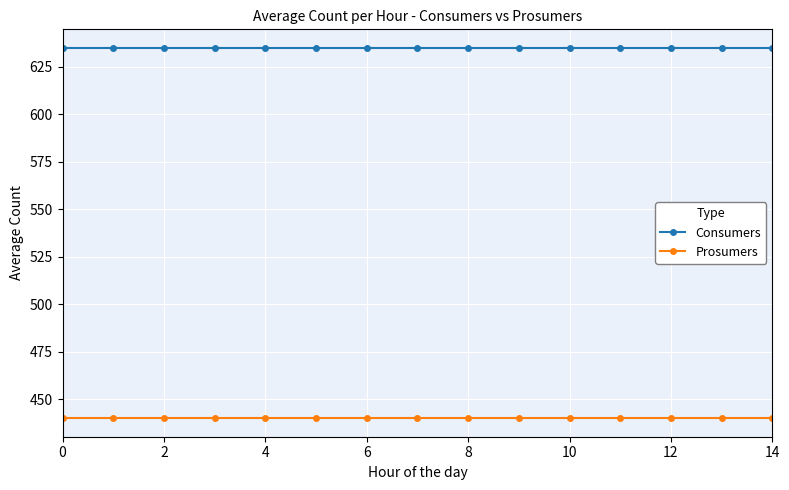

What is the value of the Consumers point at the 4th from the left?

635